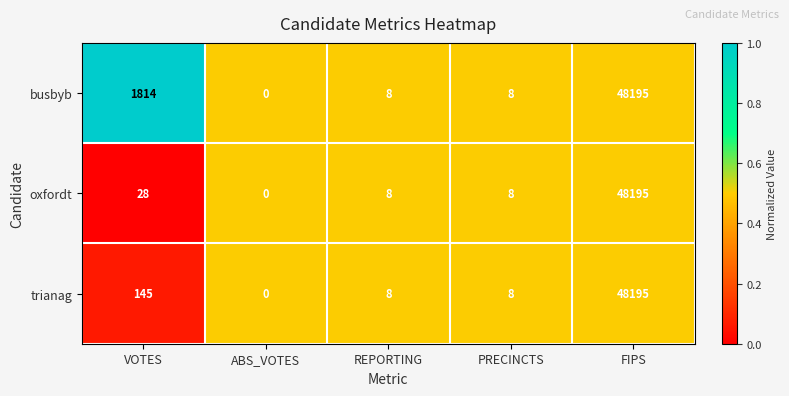

How many series are shown in this chart?

3